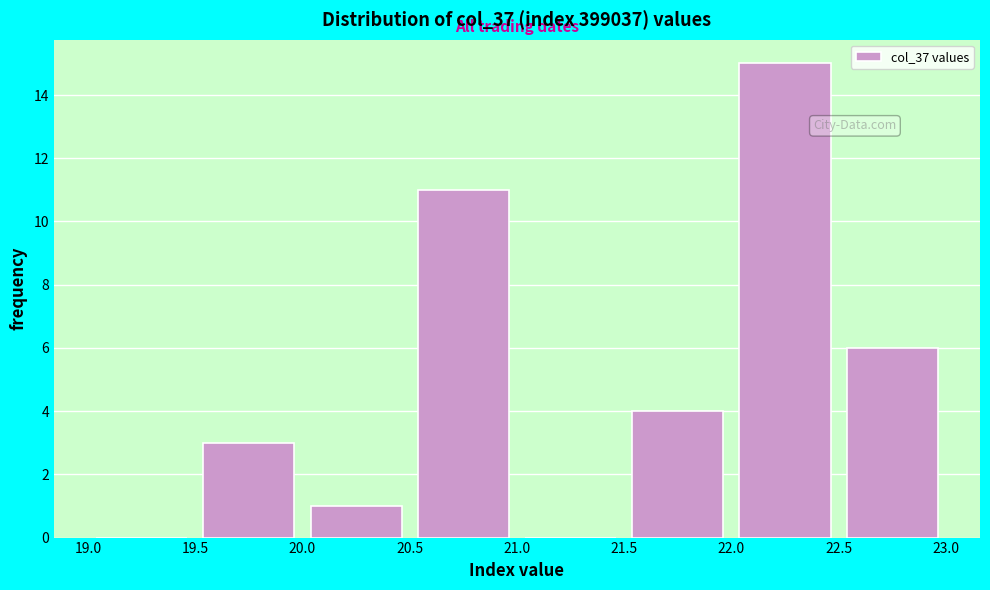

Reading left to right, list every bar in this chart as the range it spans on the x-axis followed by its height. The values are not printed on the chart, so give them approximately, as read against the axis.

19.0 to 19.5: 0
19.5 to 20.0: 3
20.0 to 20.5: 1
20.5 to 21.0: 11
21.0 to 21.5: 0
21.5 to 22.0: 4
22.0 to 22.5: 15
22.5 to 23.0: 6